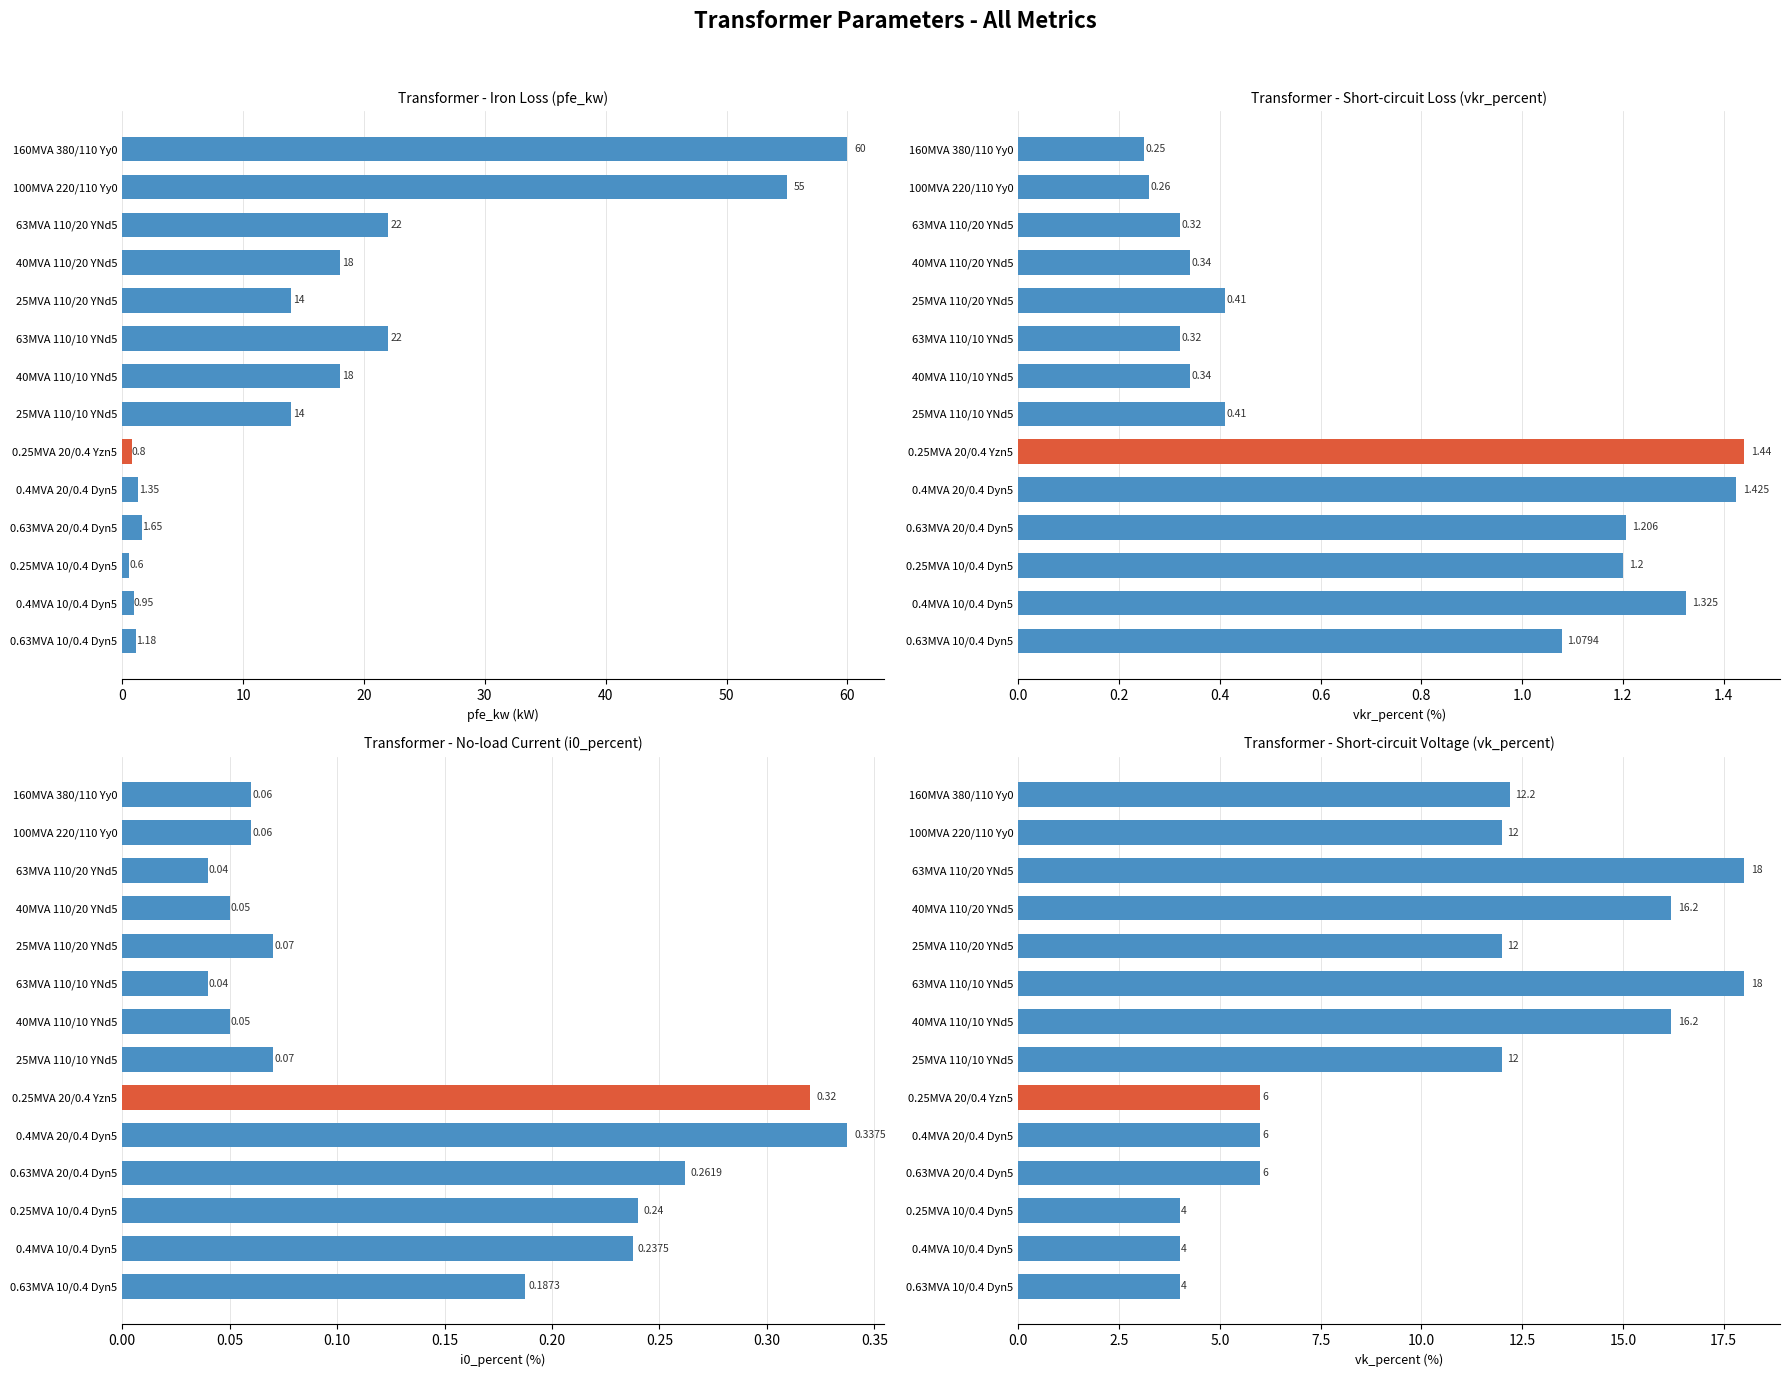

What is the maximum value shown in the chart?

60.0